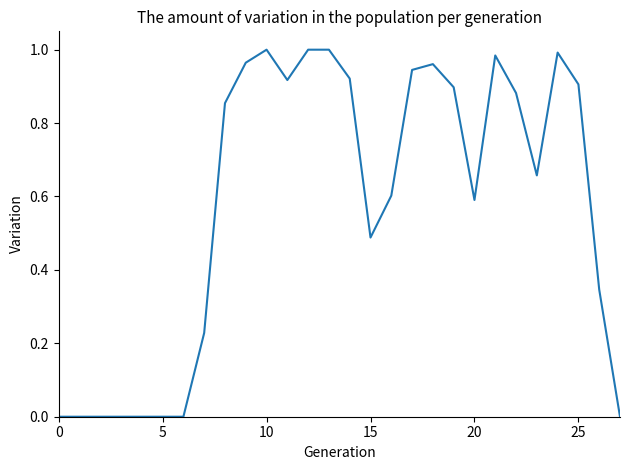

What is the label of the 16th point from the left?

15